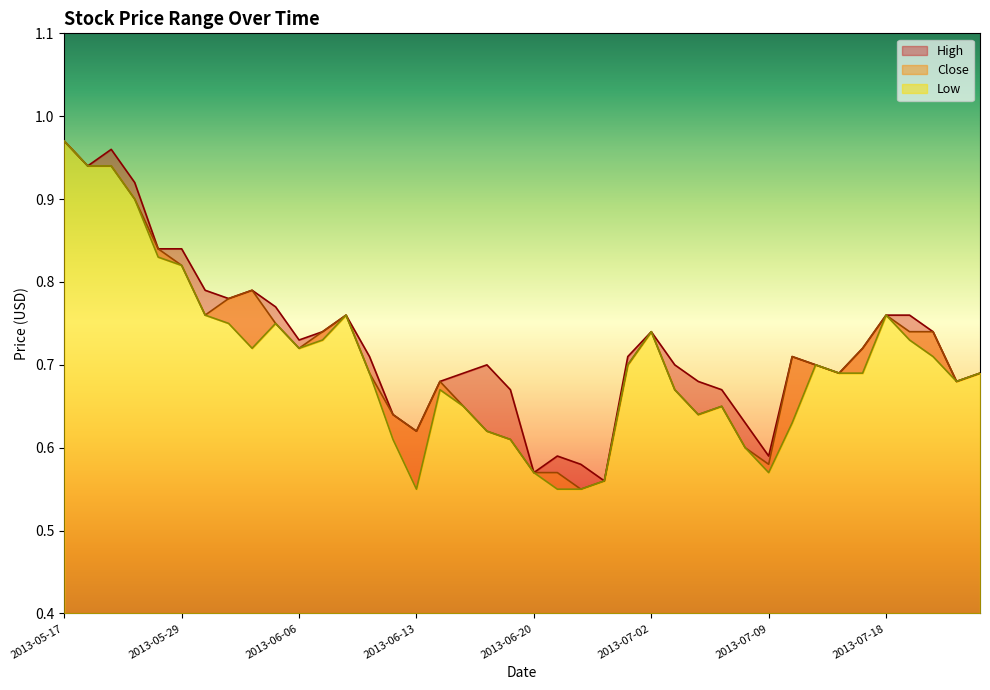

What is the minimum value for Close?

0.6